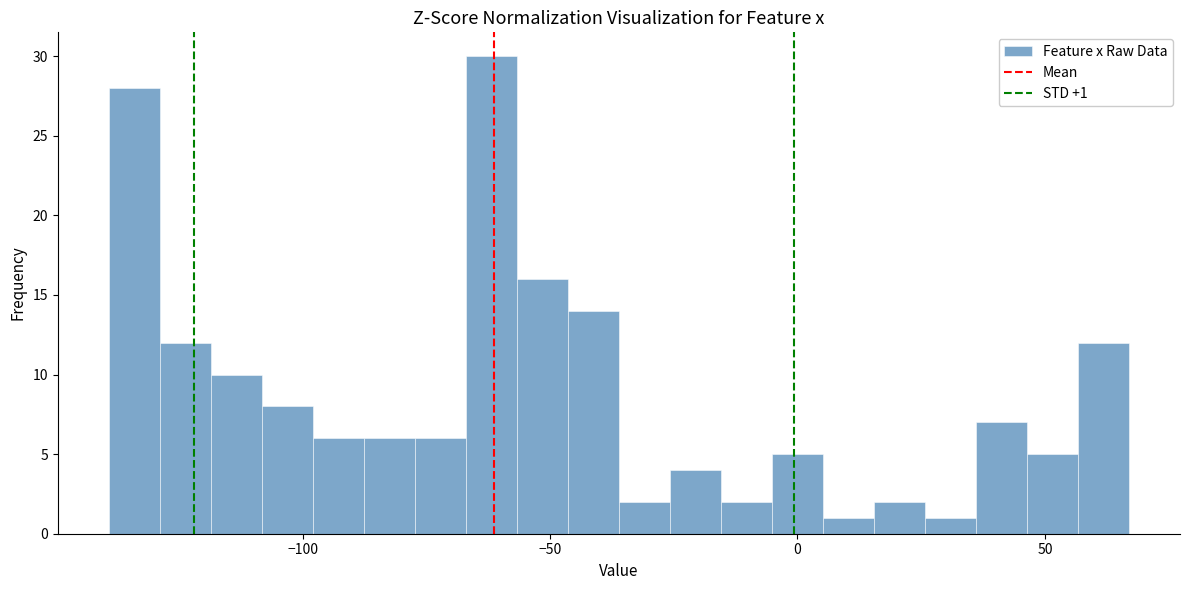

Read against the x-axis, roughly where is the centre of the tallest bar?

-60